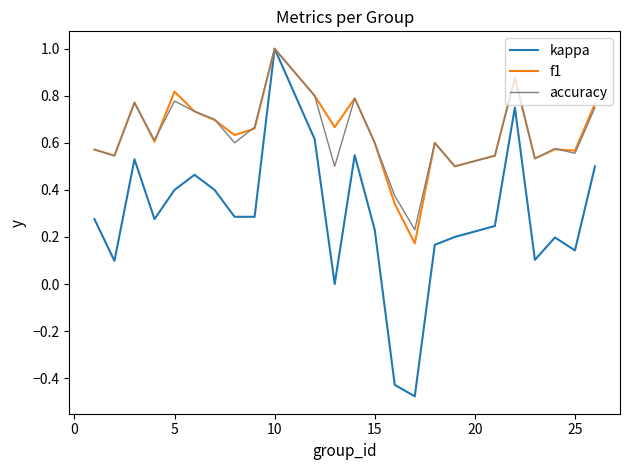

What is the greatest value displayed?

1.0